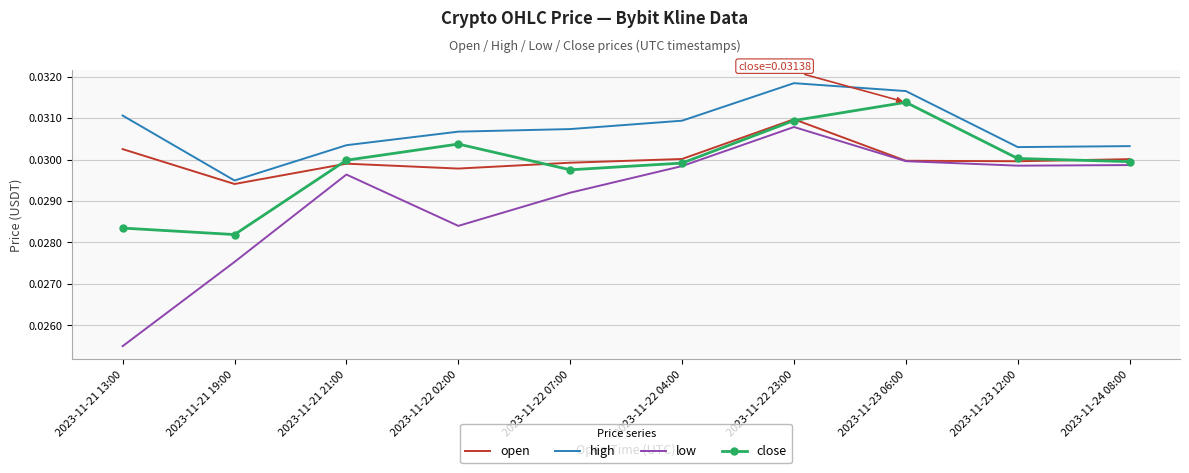

Which series has the largest total across all categories?

high